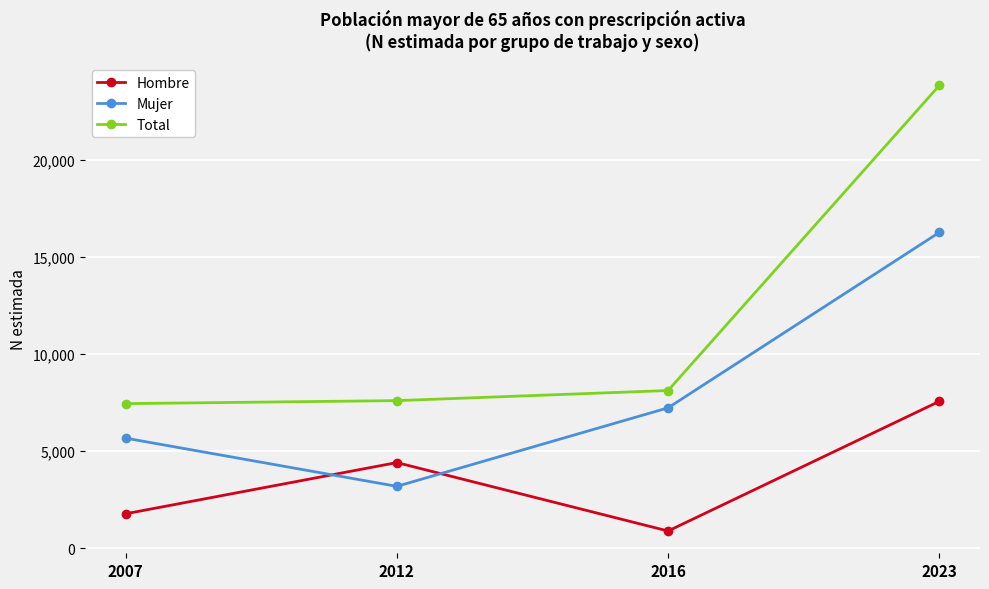

Reading left to right, extract all data points from this chart.

Hombre: 2007=1776	2012=4411	2016=890	2023=7561
Mujer: 2007=5669	2012=3188	2016=7228	2023=16255
Total: 2007=7445	2012=7599	2016=8119	2023=23816